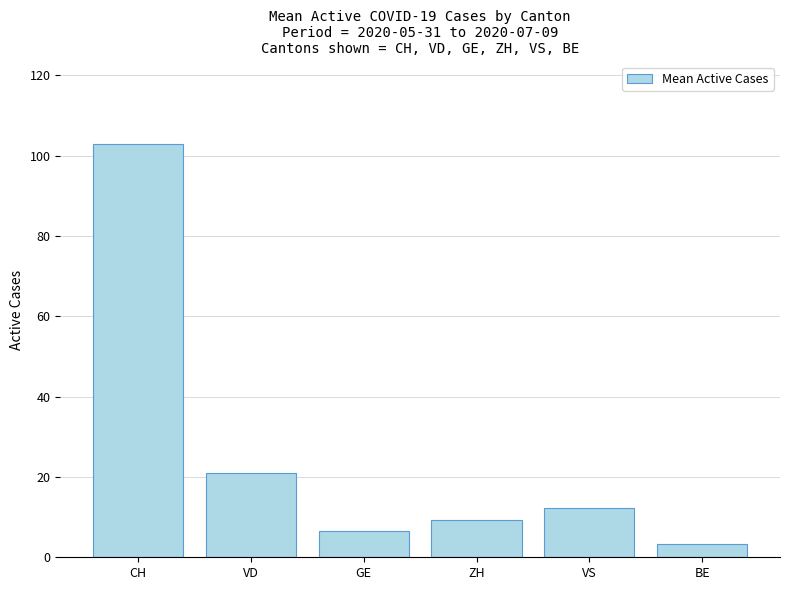

At which category does the chart reach its minimum across all series?

BE